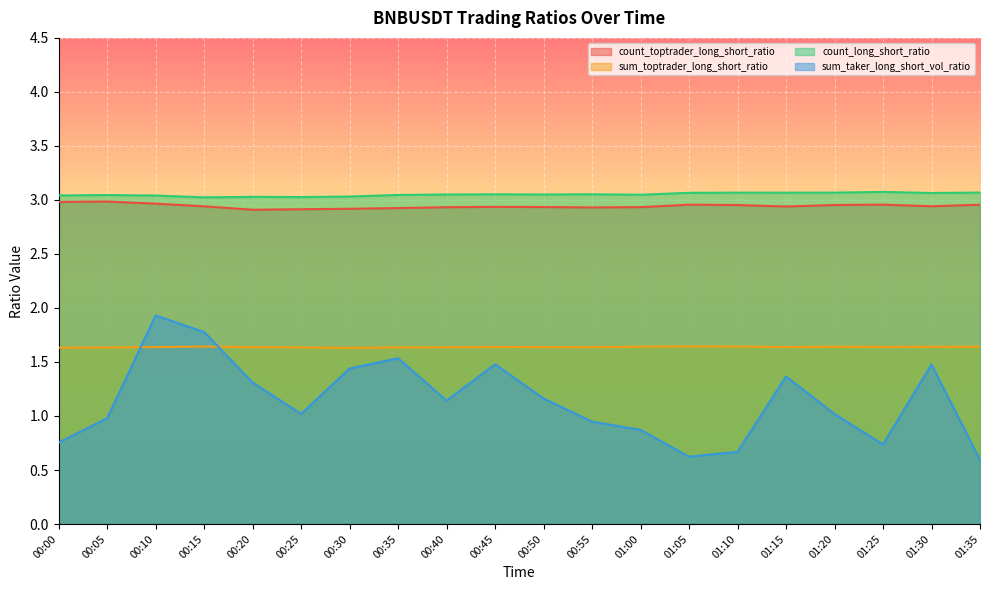

Where is the first local maximum for sum_toptrader_long_short_ratio?

00:15